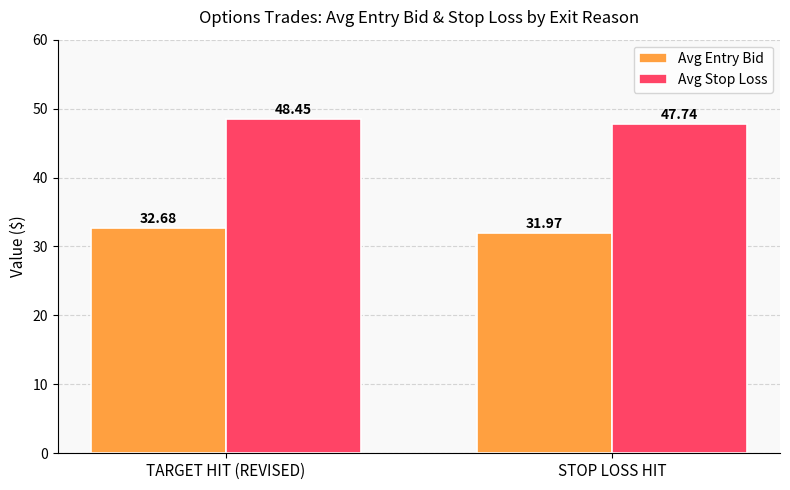

What is the value of the Avg Entry Bid bar at the 1st from the left?

32.7